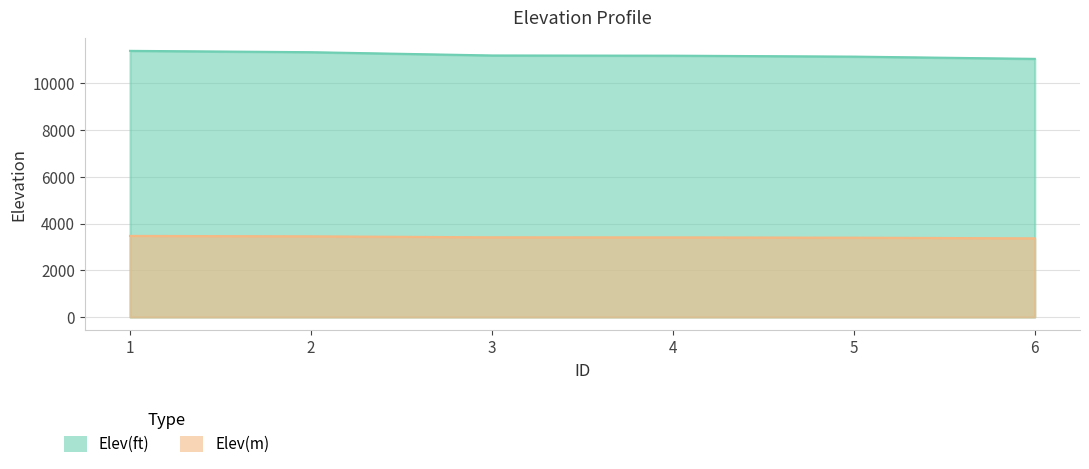

Does the chart display data point markers on the line(s)?

No